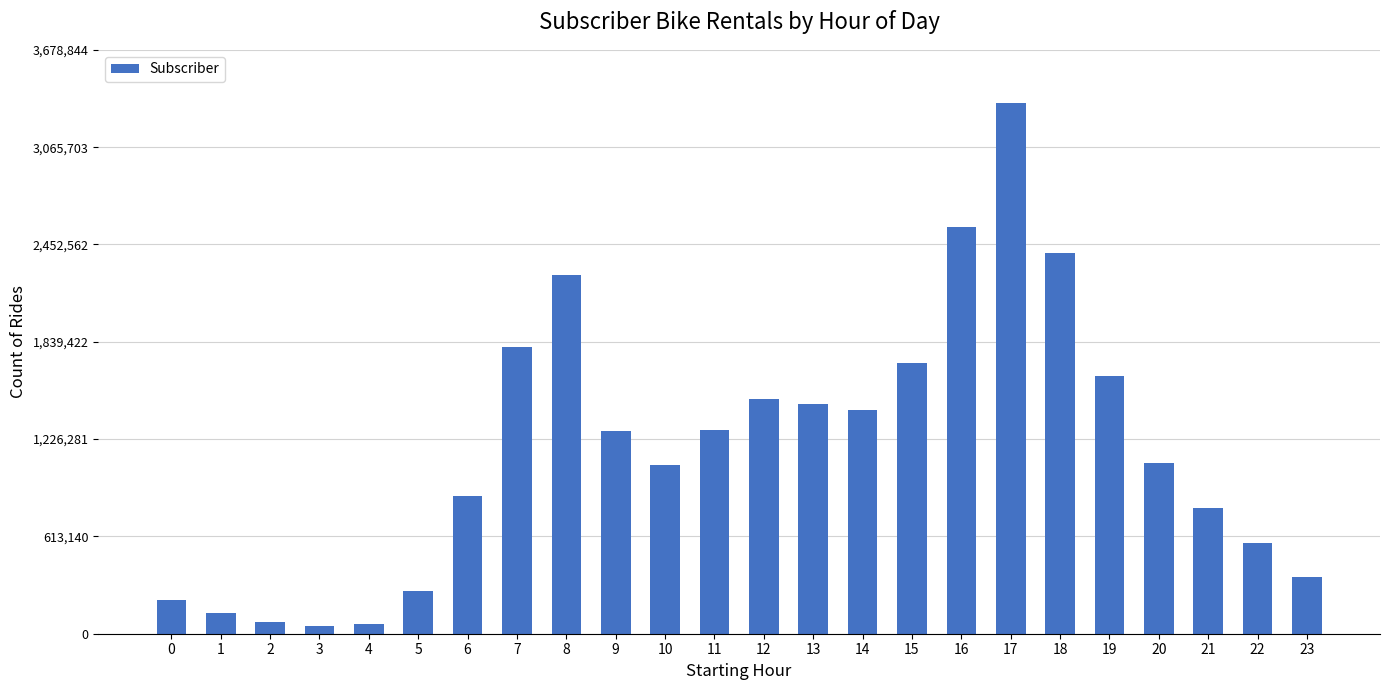

What is the greatest value displayed?

3344404